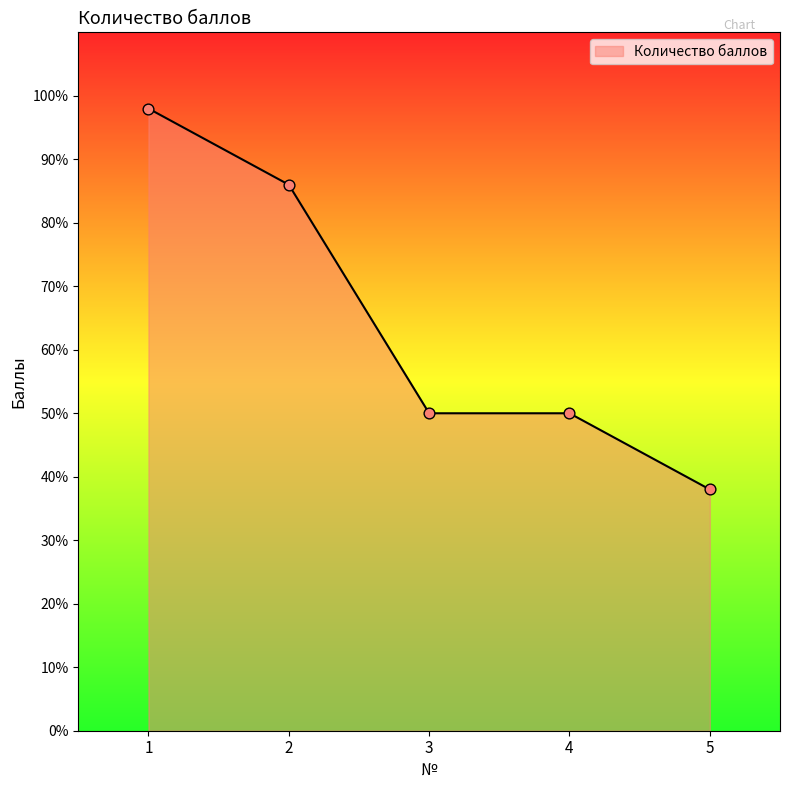

What is the change in value from 2 to 4?

-36